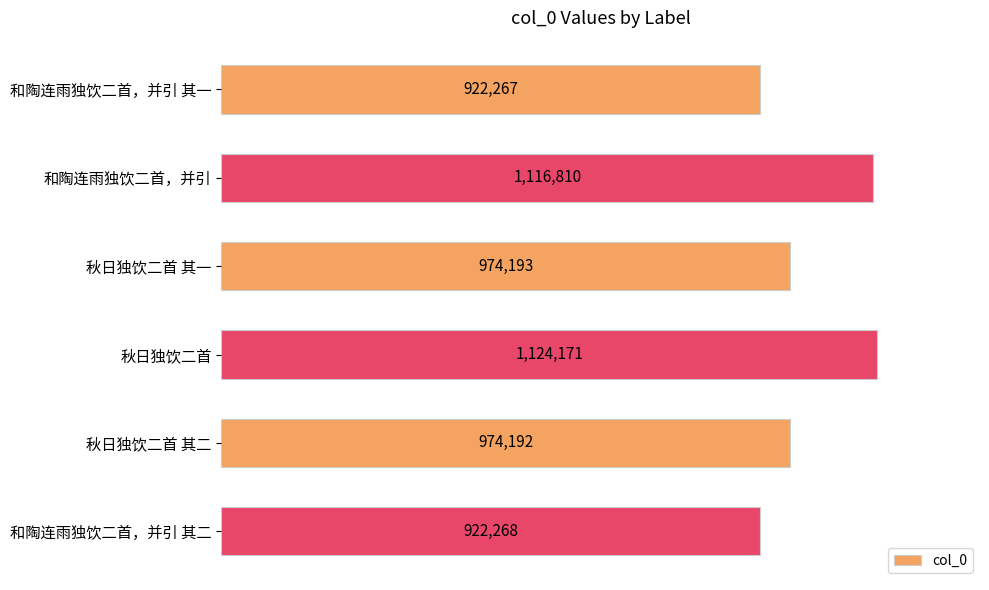

Which label corresponds to the largest value in the chart?

秋日独饮二首